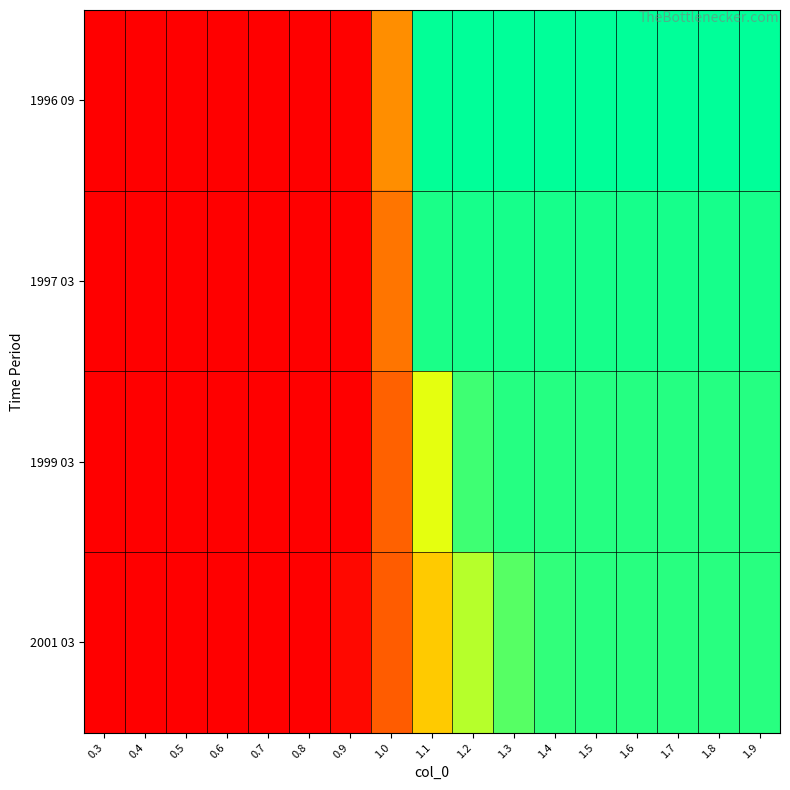

What is the difference between the highest and lowest values at 1.7?

0.1